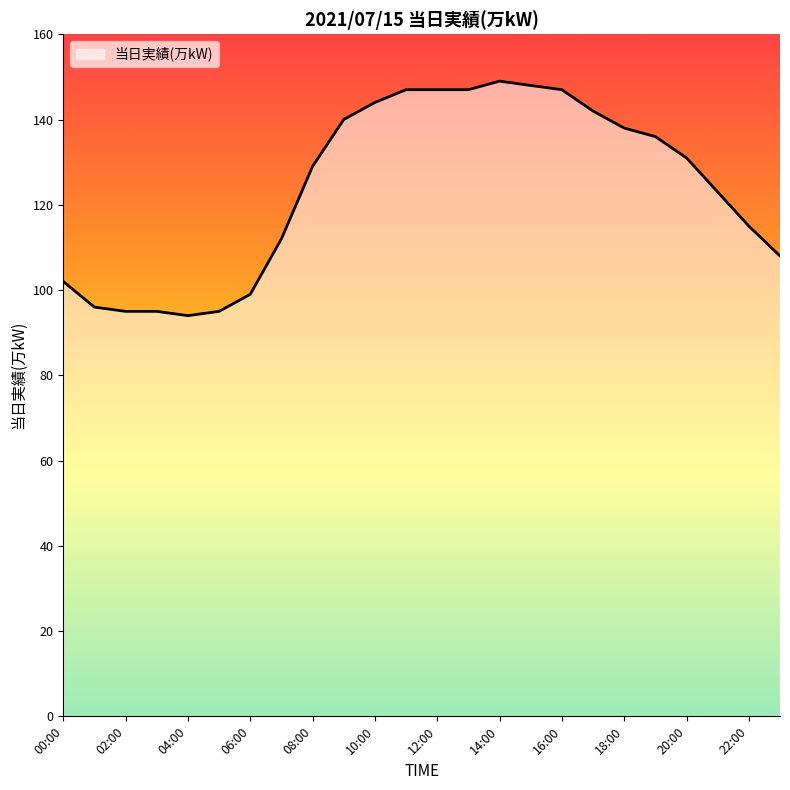

What is the difference between the maximum and minimum values?

55